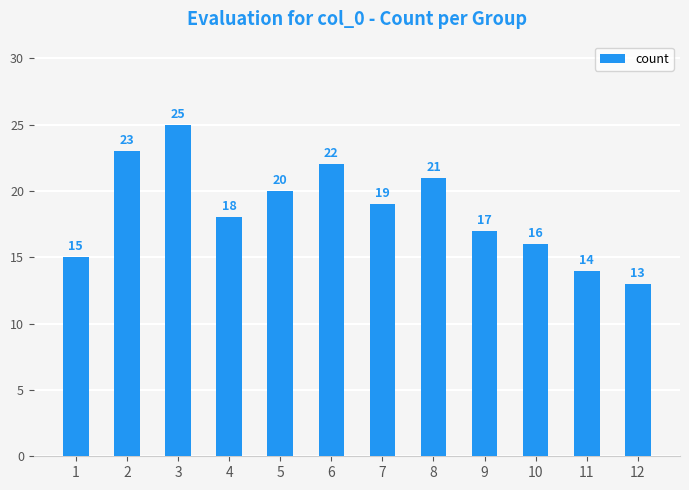

What is the maximum value shown in the chart?

25